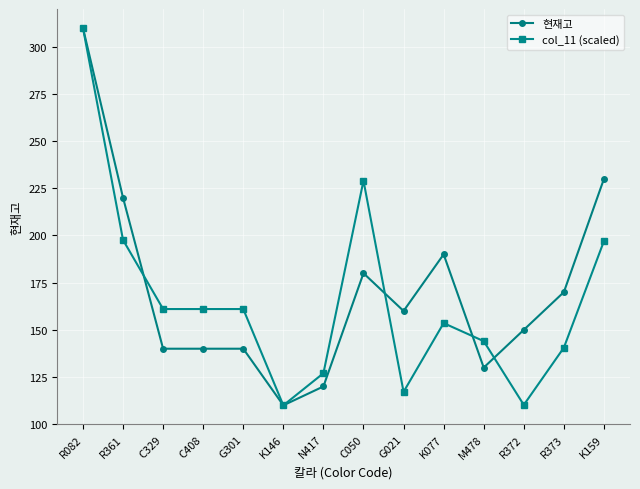

What is the minimum value shown in the chart?

110.0